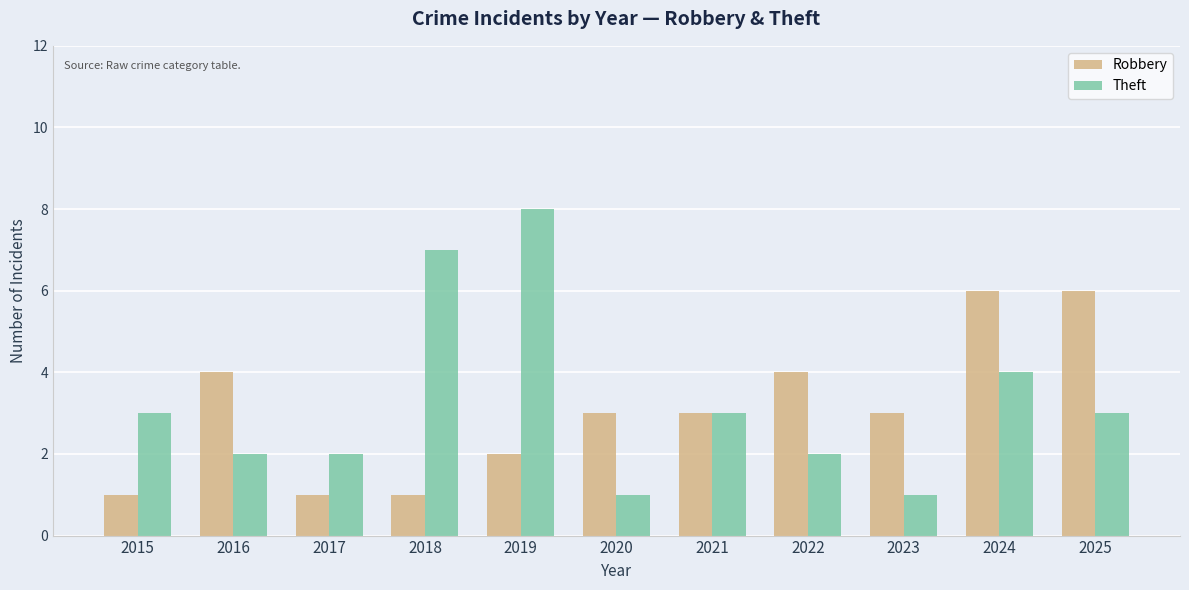

What value does the Robbery series have at 2020?

3